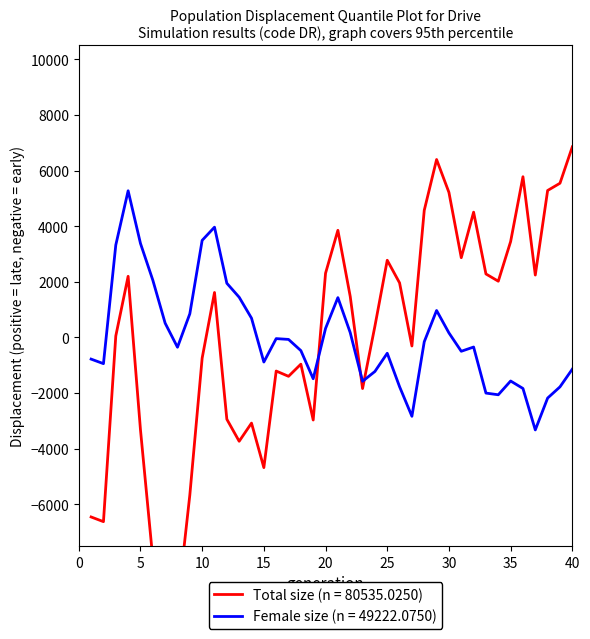

Where is female_size nearest to the value 971?

29